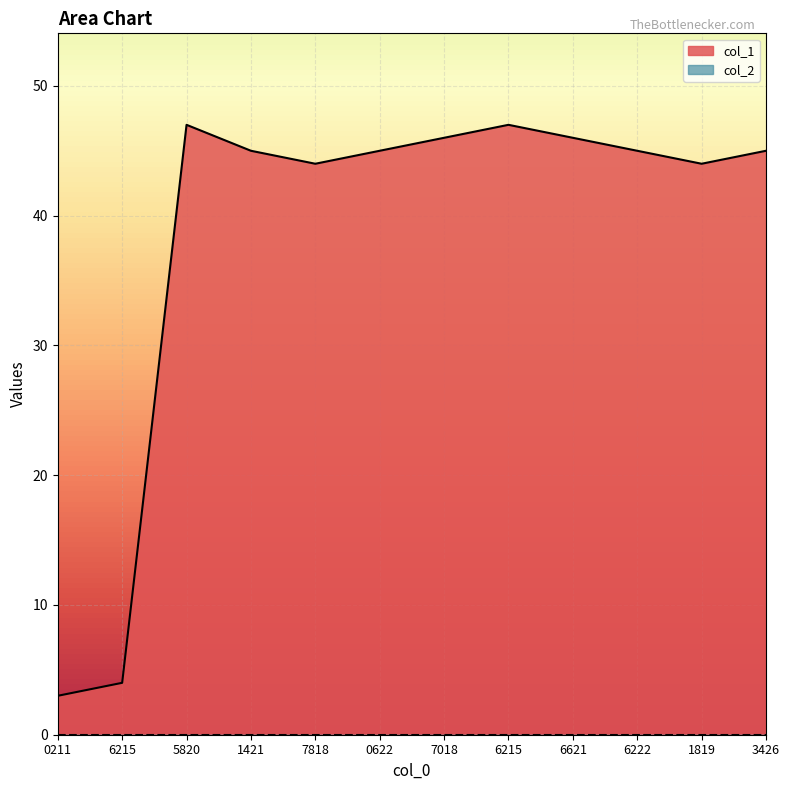

How many series are shown in this chart?

2